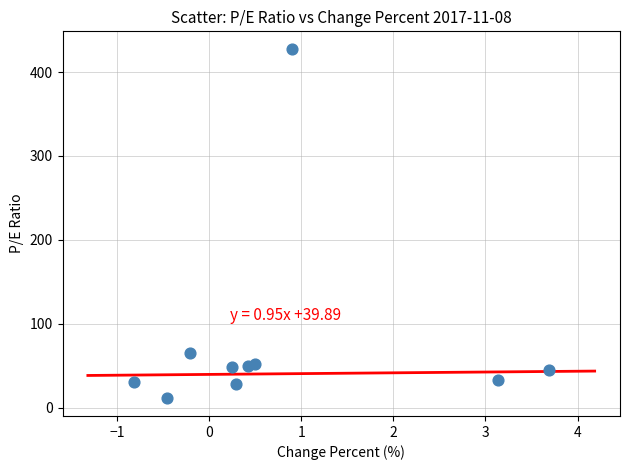

What is the average Y value?

79.3